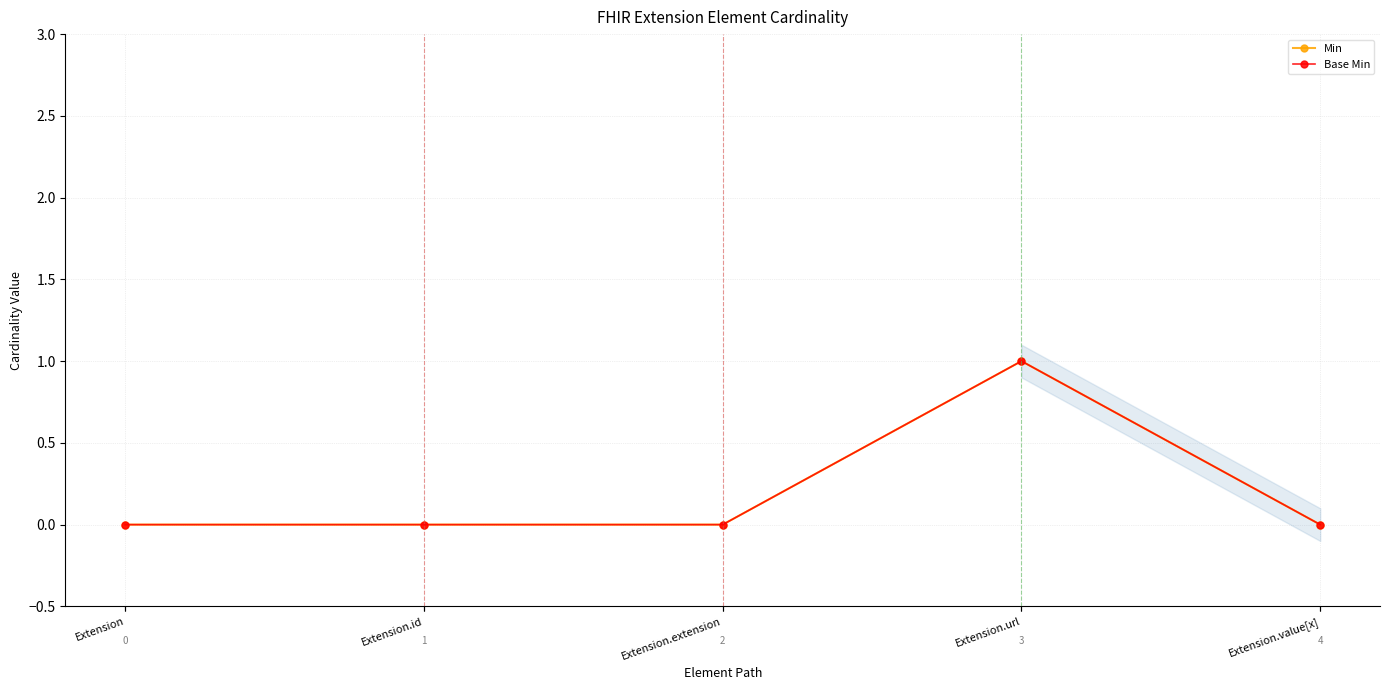

The Base Min series shows 0 at Extension.value[x]. True or false?

False